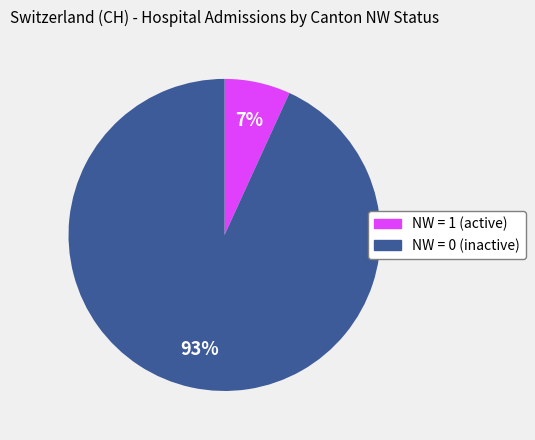

What is the majority slice?

NW = 0 (inactive)